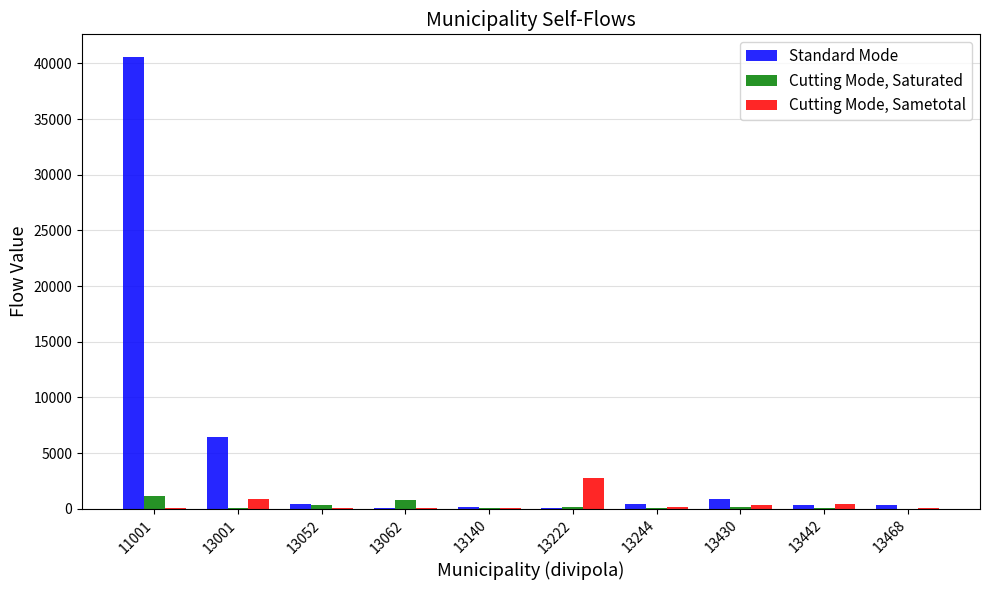

What is the highest value of the Cutting Mode, Saturated series?

1137.5